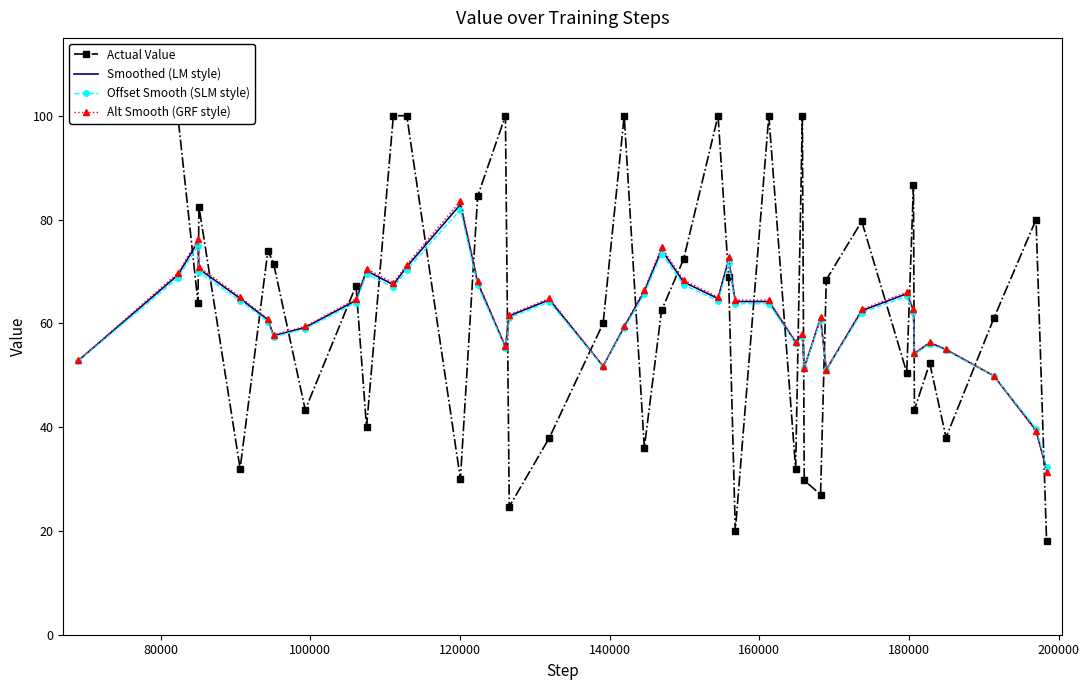

How many times do Offset Smooth (SLM style) and Actual Value cross each other?

25